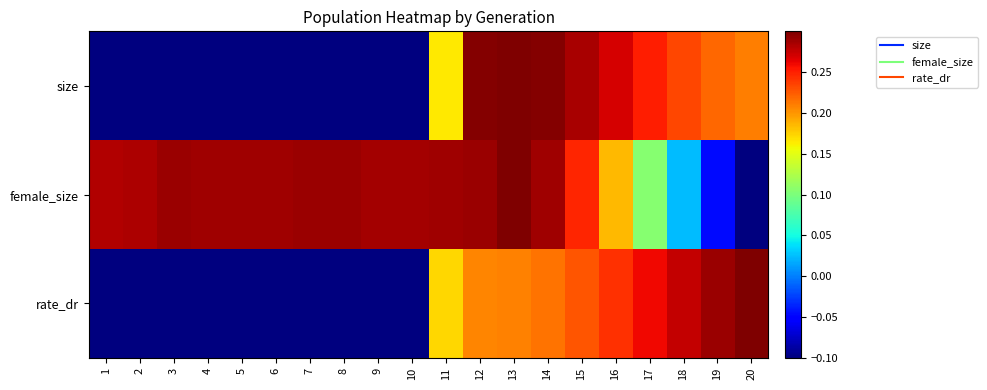

At which category is the sum across all series the highest?

13